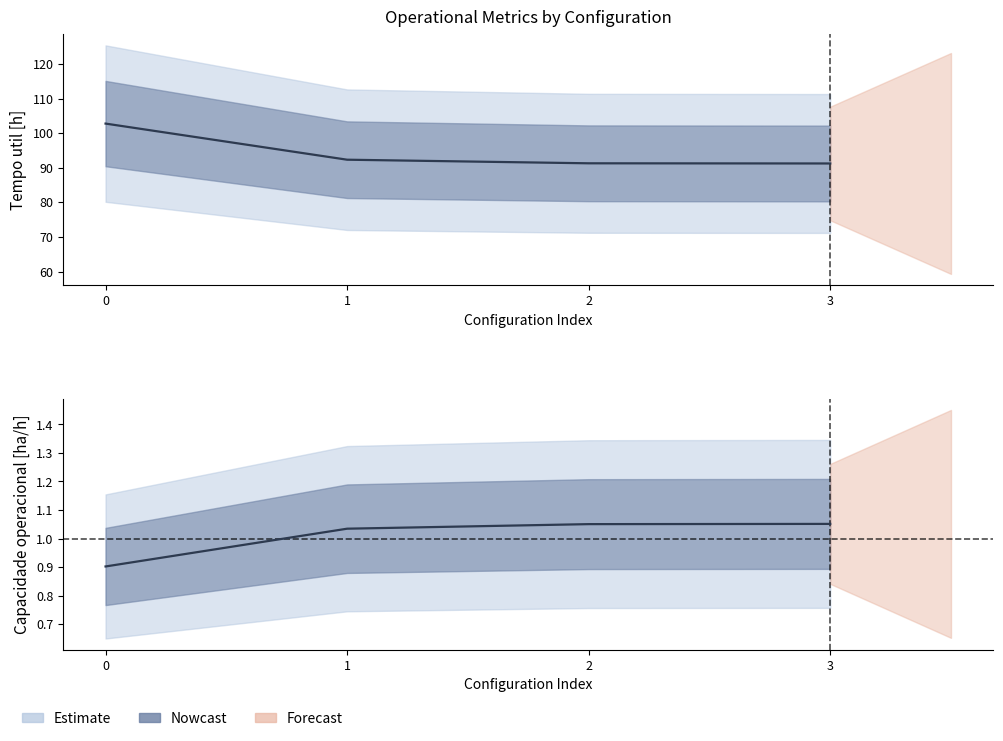

True or false: Tempo util [h] and Capacidade operacional [ha/h] cross at least once.

False